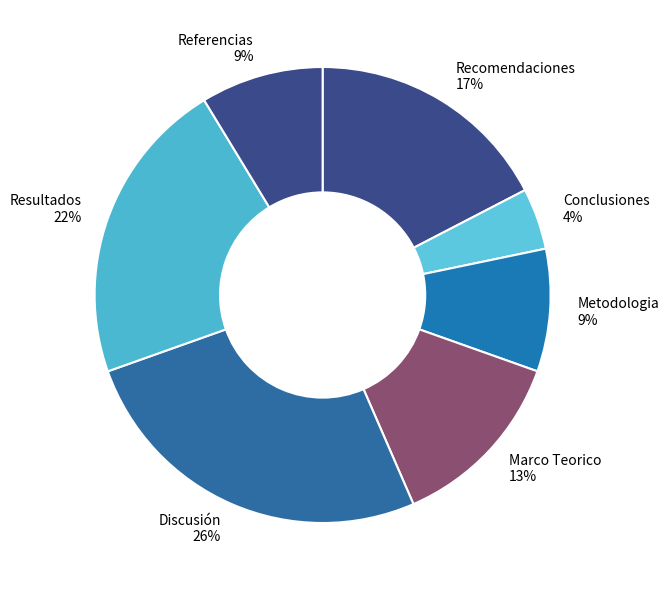

What percentage is the Discusión slice, to the nearest percent?

26%